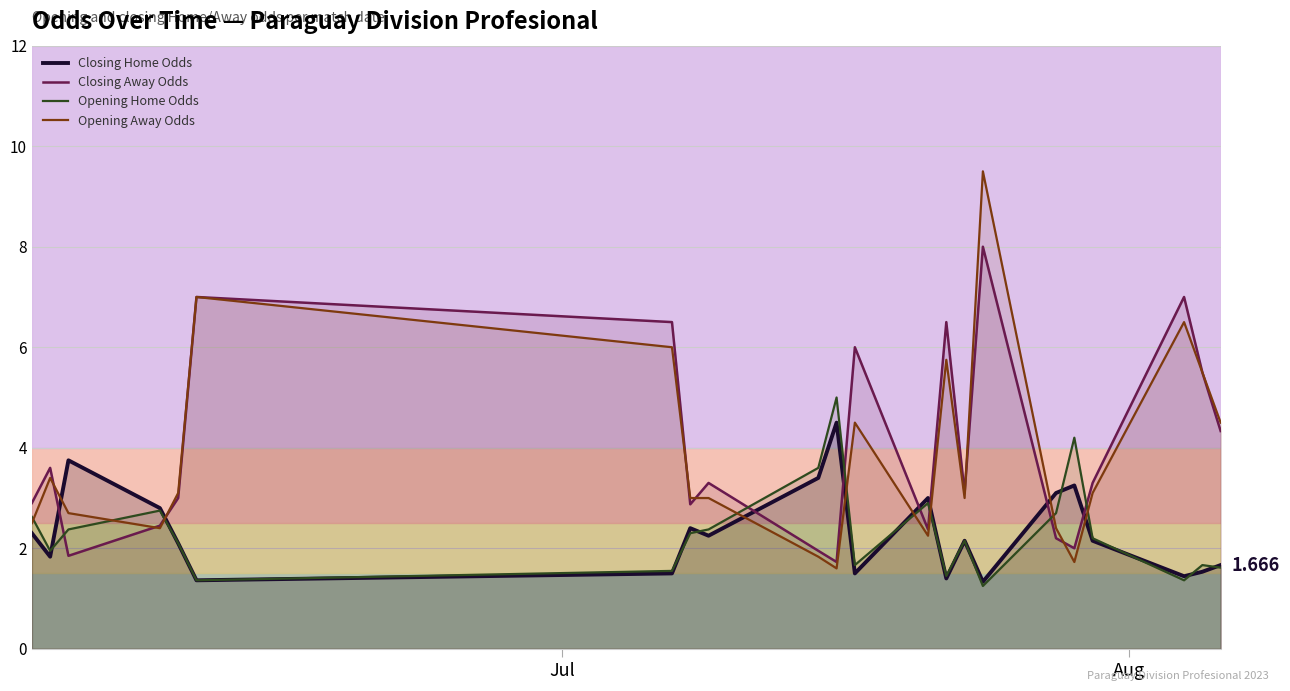

List the series in order of their peak value, highest first.

Opening Away Odds, Closing Away Odds, Opening Home Odds, Closing Home Odds